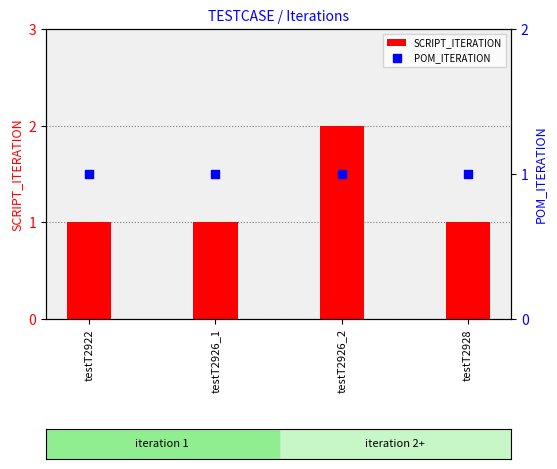

What are all the series names shown in the legend?

SCRIPT_ITERATION, POM_ITERATION